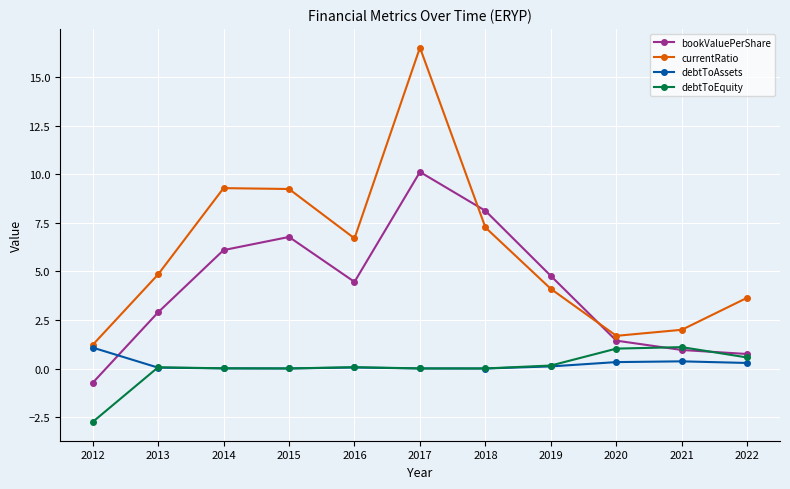

Which series has the widest spread of values?

currentRatio